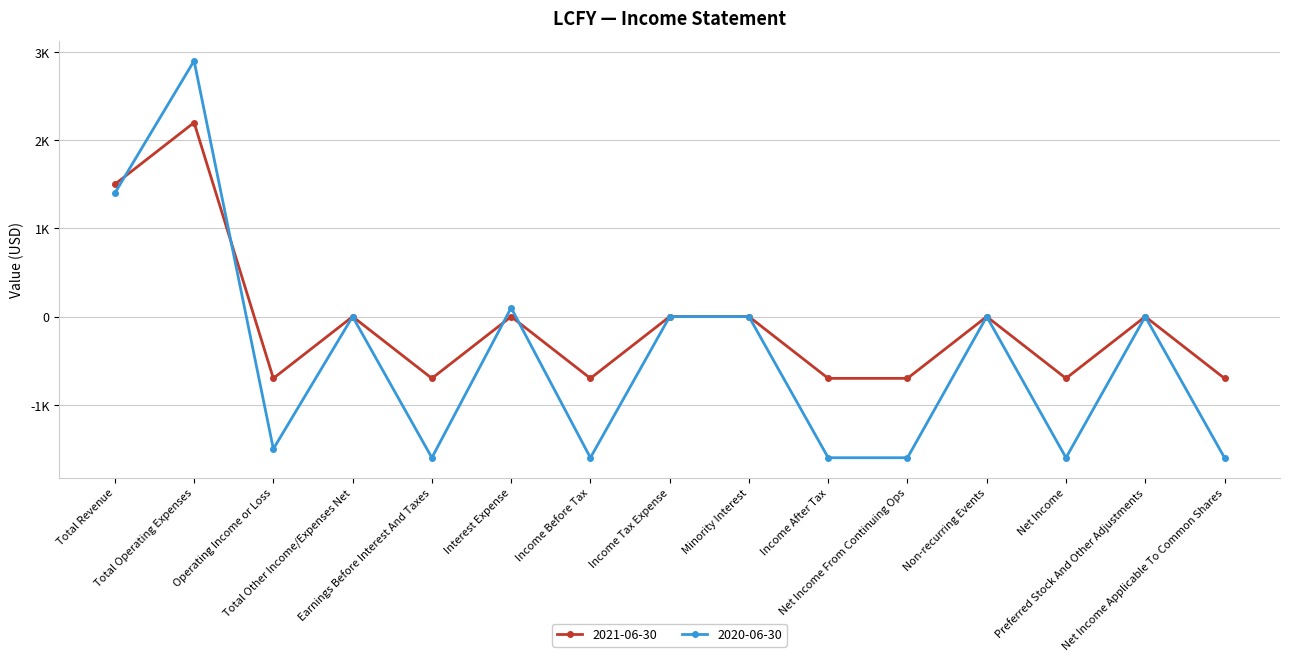

What are all the series names shown in the legend?

2021-06-30, 2020-06-30